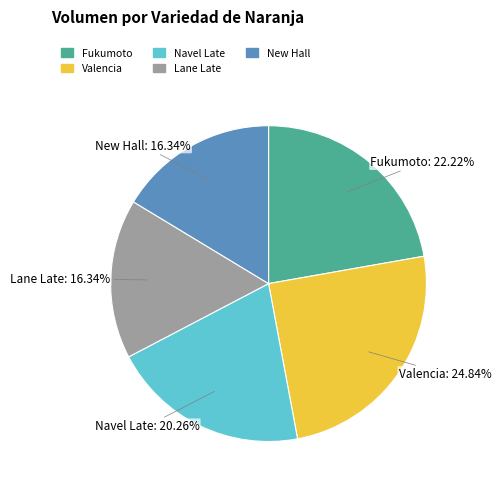

Does any single category account for the majority?

No